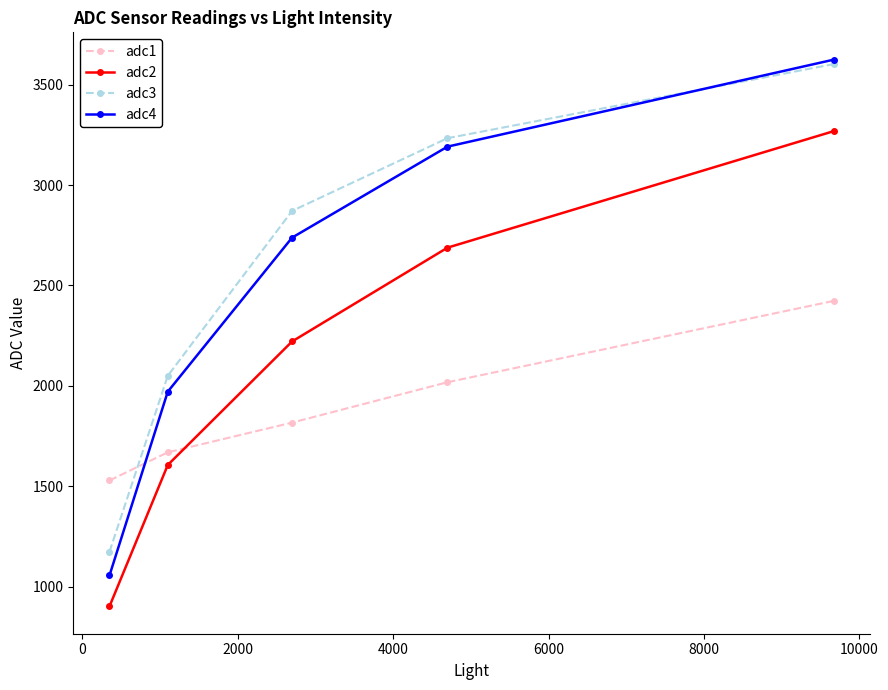

What is the value of the adc1 point at the 5th from the left?

2423